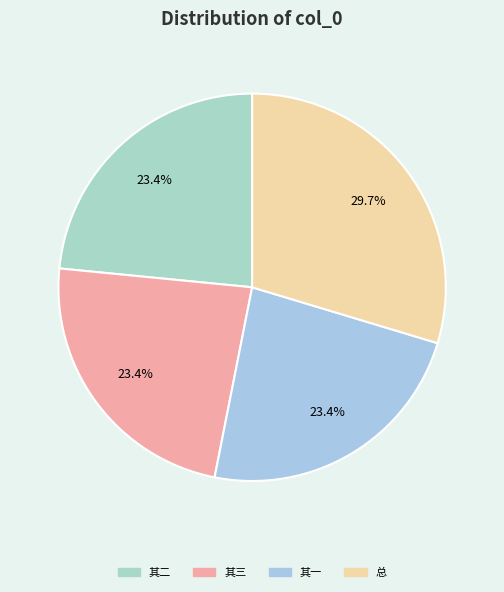

Count the number of slices in the pie.

4